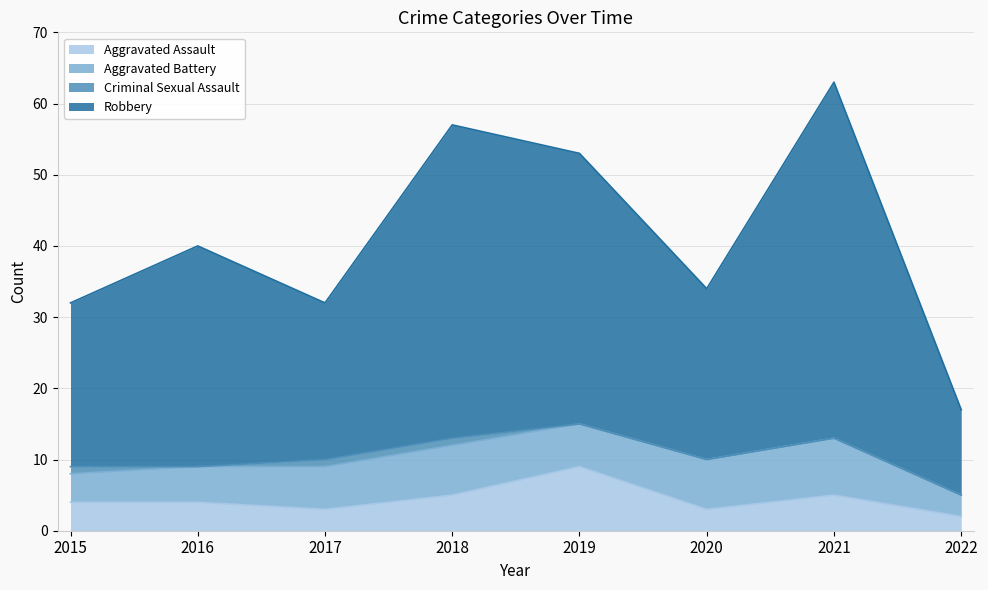

How many Aggravated Assault values are between 3 and 5?

6